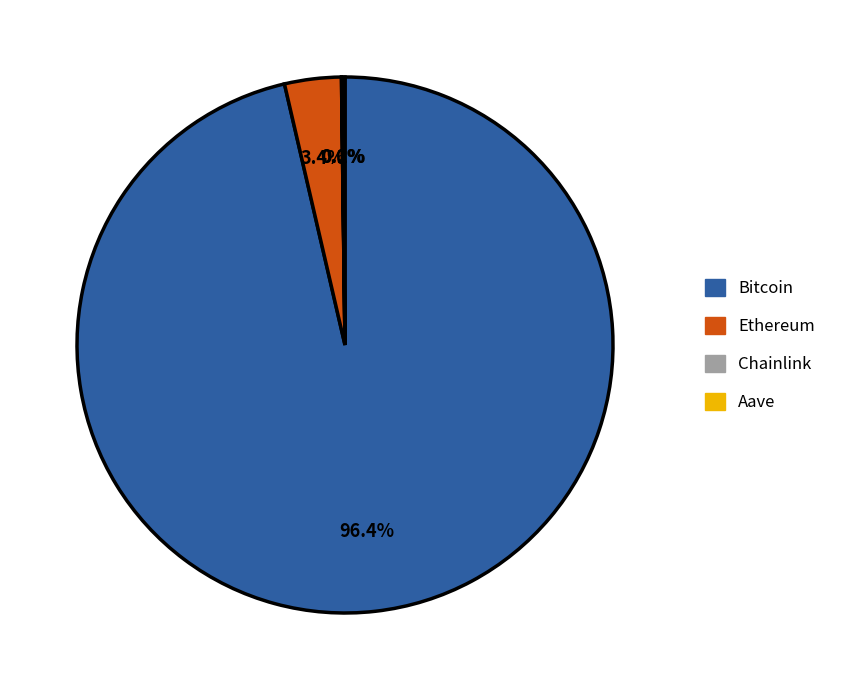

The Bitcoin slice represents 96% of the pie. True or false?

True